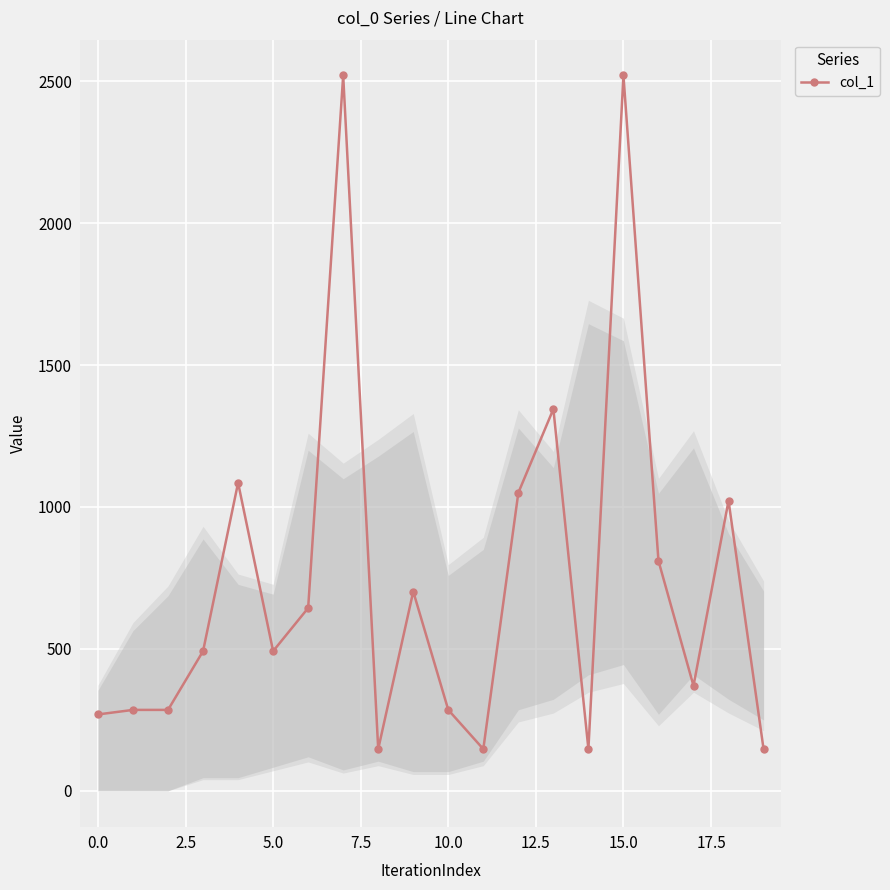

What is the sum of all values?

14764.6